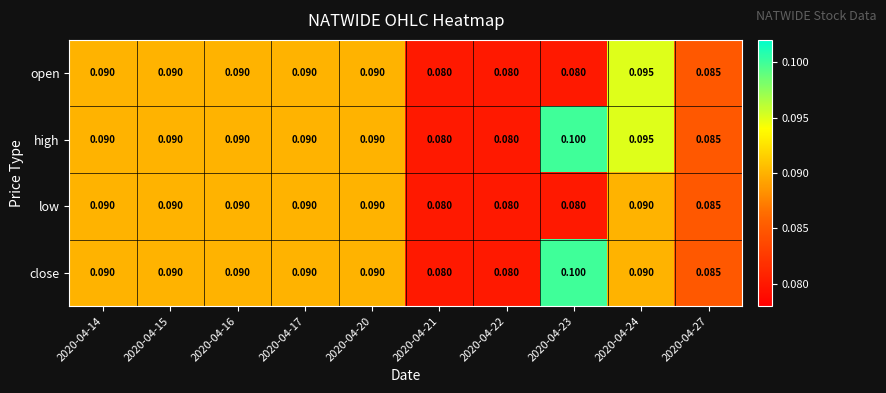

At how many categories does at least one series exceed 0?

10